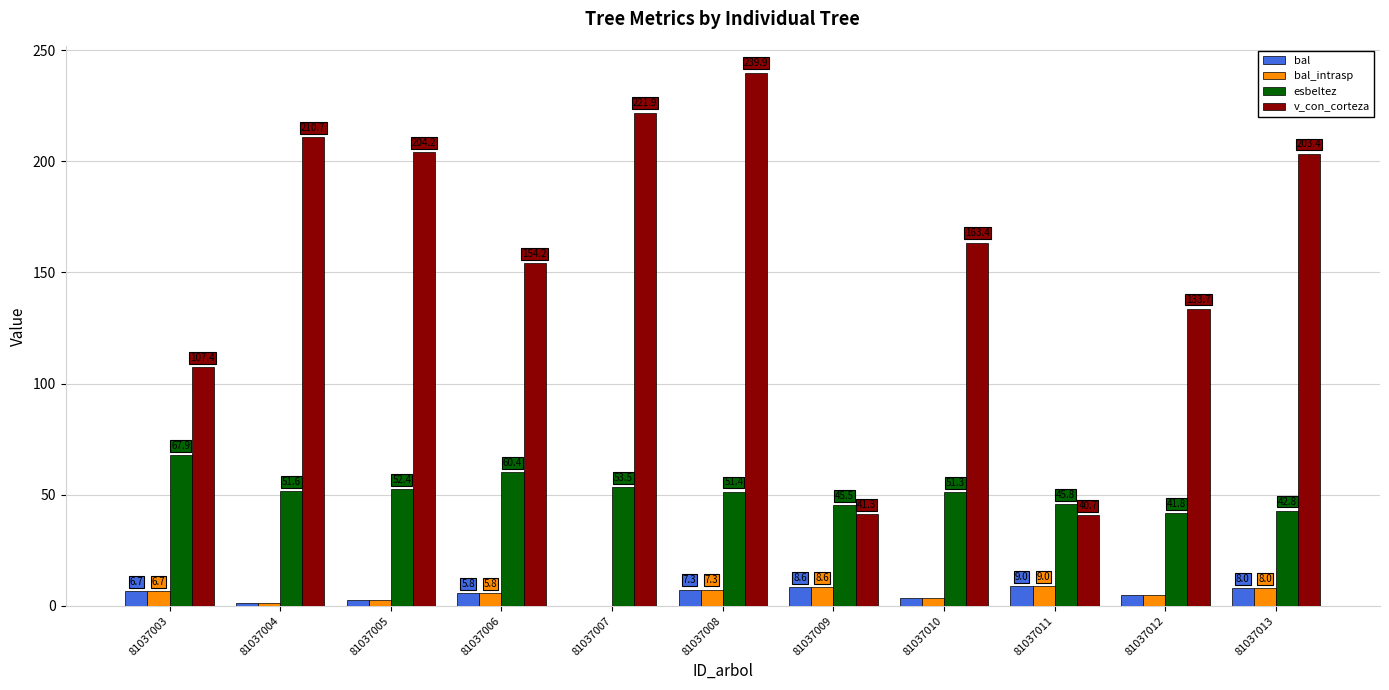

What is the total value across all series at 81037008?

306.0